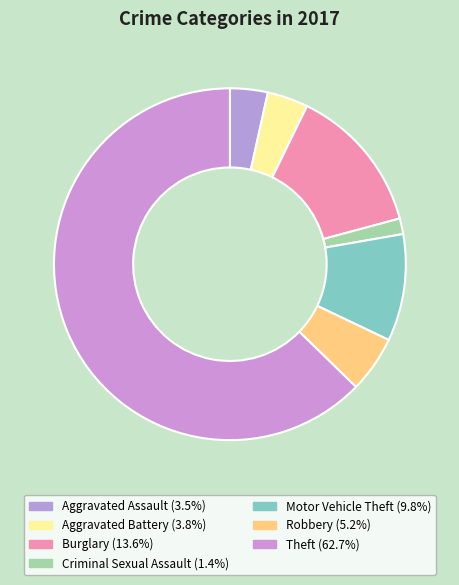

How many slices are in this pie chart?

7